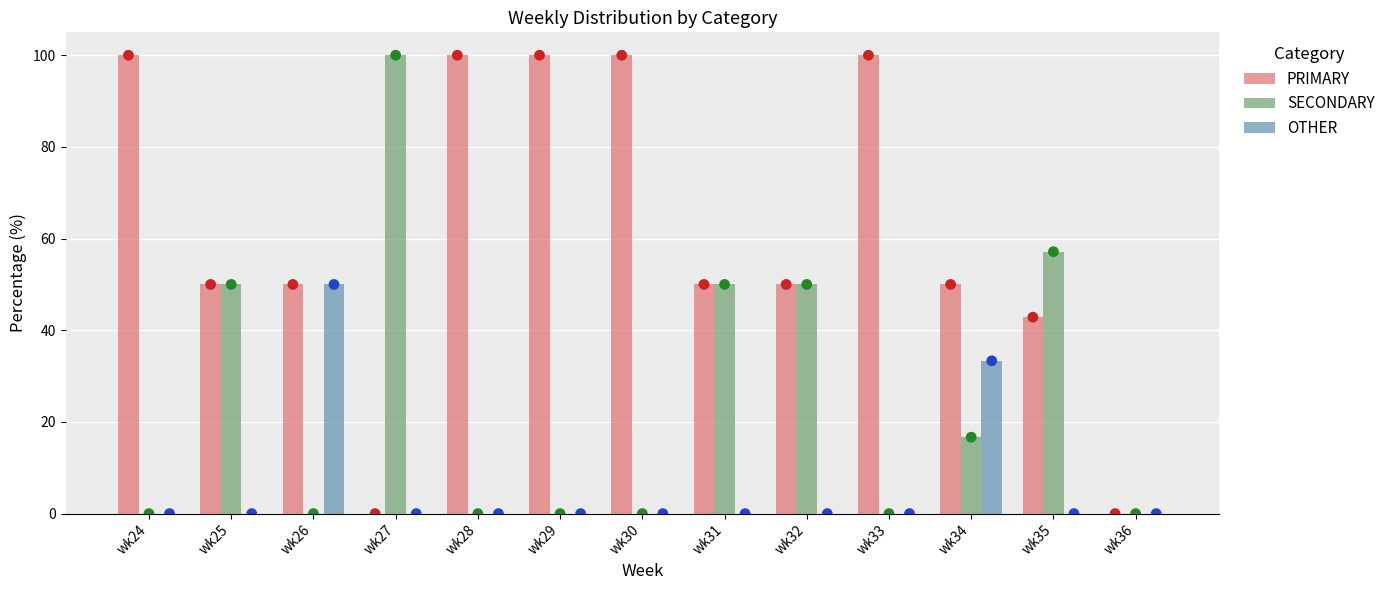

At which category is the sum across all series the highest?

wk34